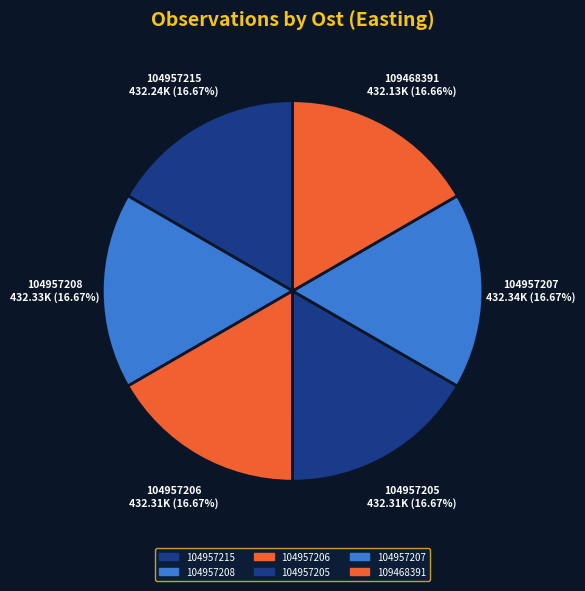

How many slices are in this pie chart?

6